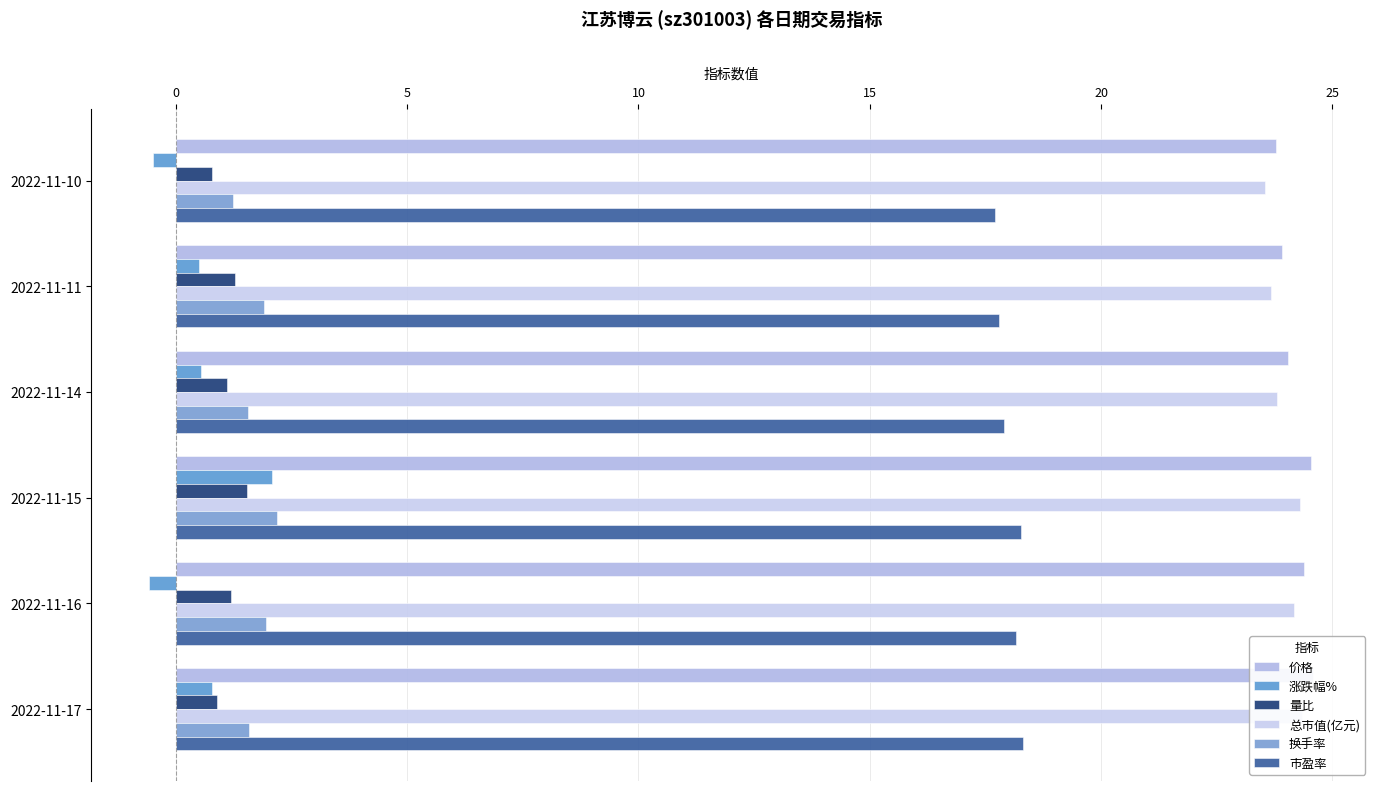

How many distinct data groups are displayed?

6